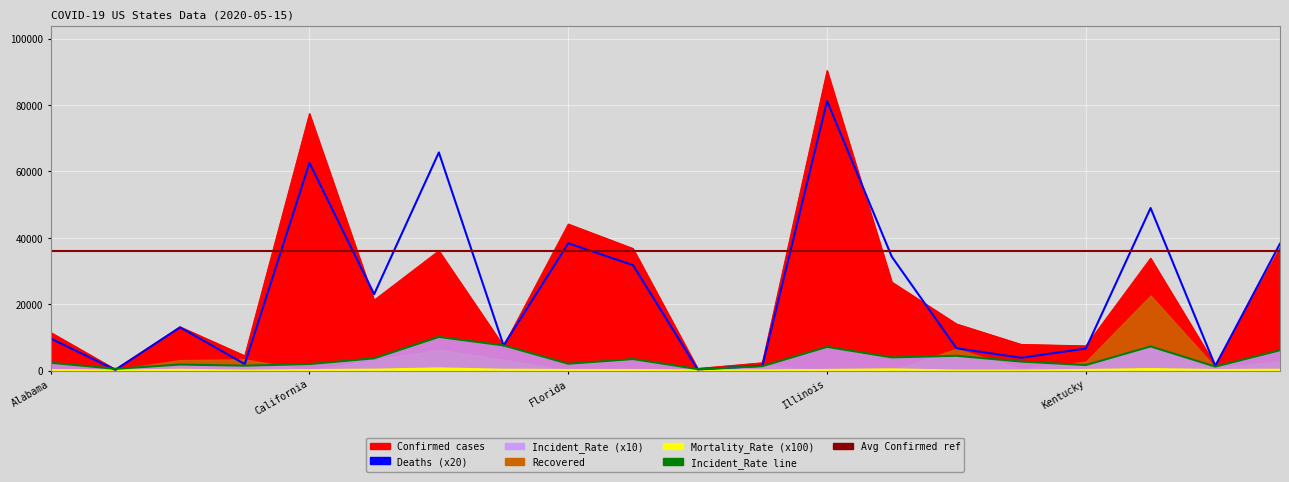

What position from the right is Florida?

12